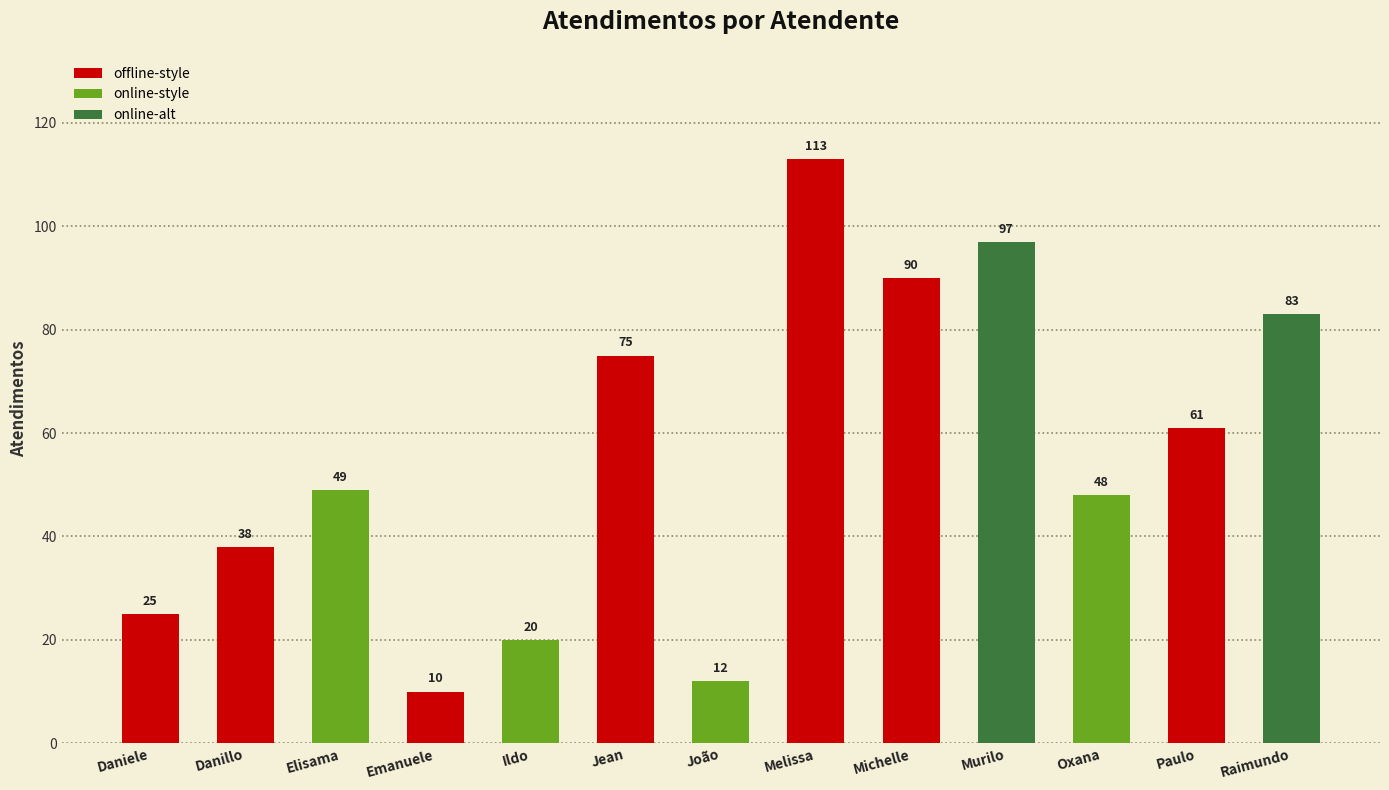

What is the difference between the maximum and minimum values?

103